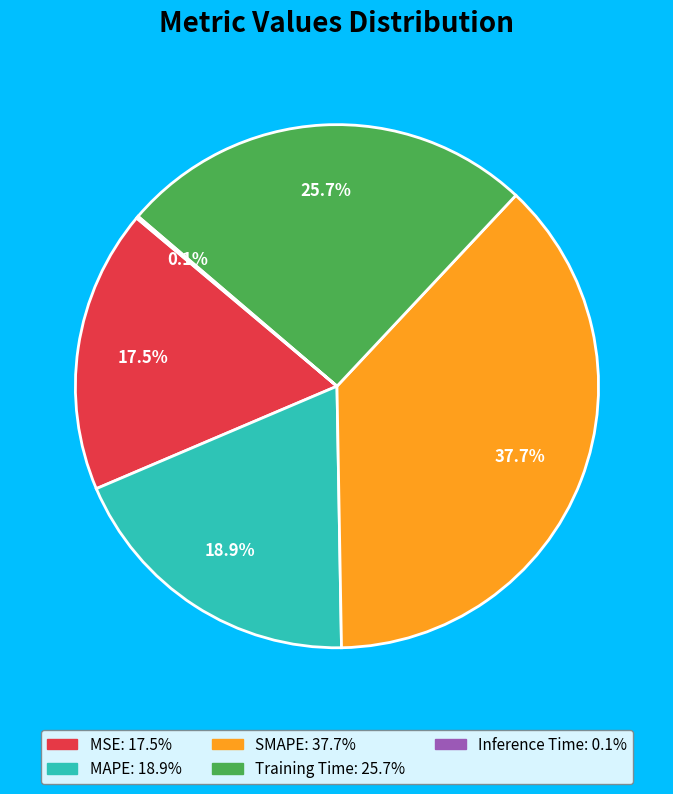

Does any single category account for the majority?

No